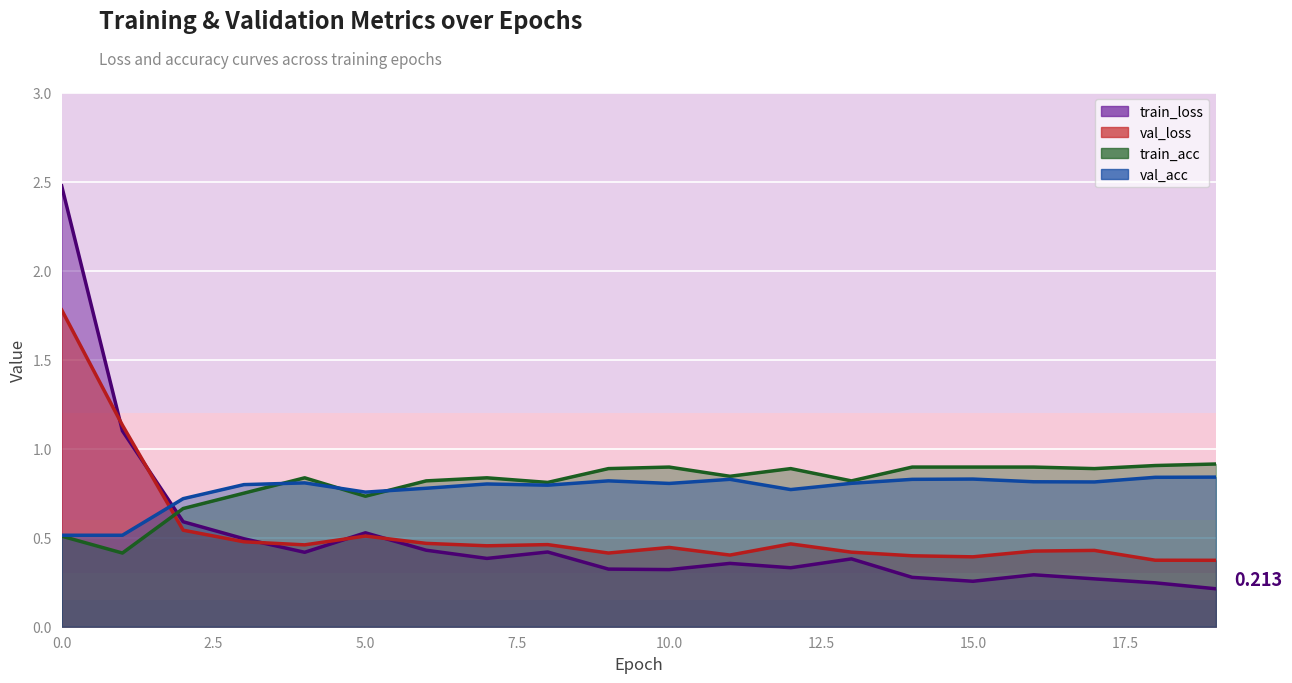

Which category has the lowest value across all series?

19